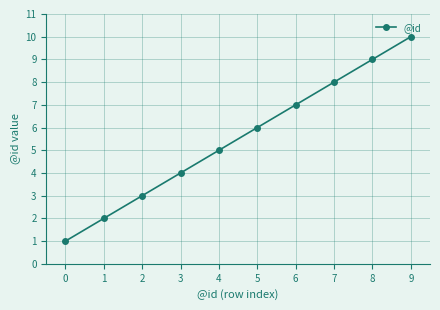

Where is the data nearest to the value 5?

4